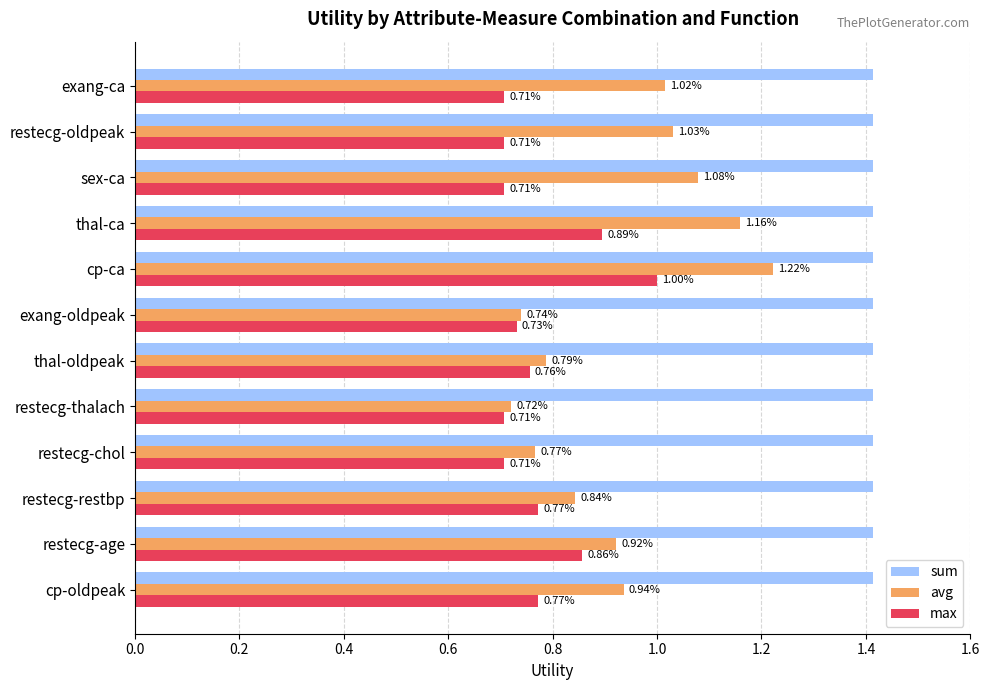

Which series has the largest total across all categories?

sum